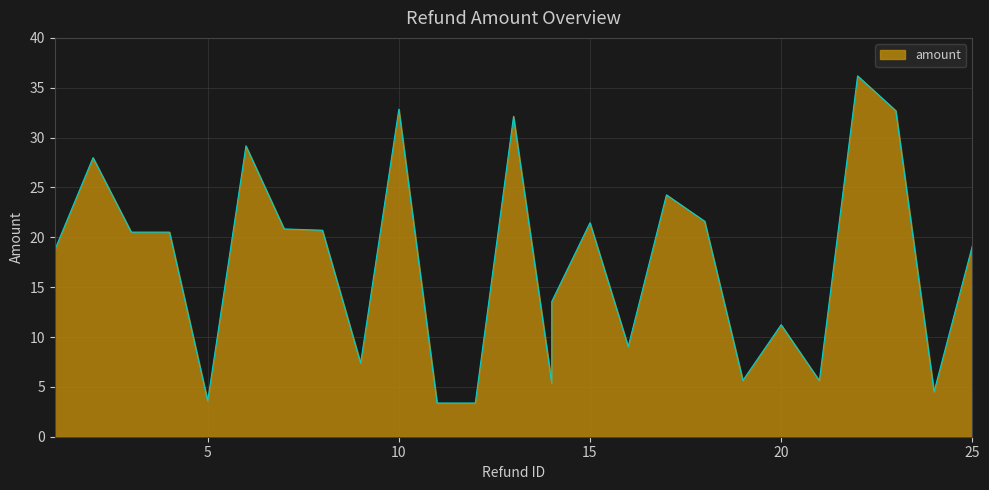

How many points are lower than both their immediate neighbors (excluding endpoints)?

7